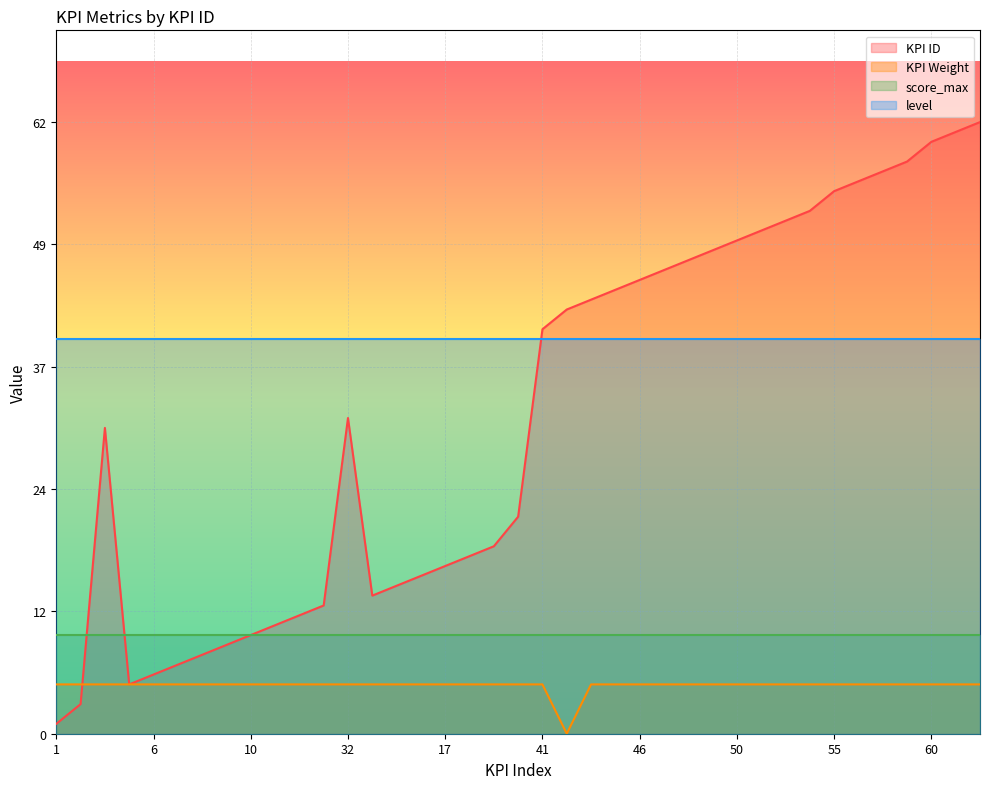

Between 3 and 12, which series saw the biggest shift?

KPI ID